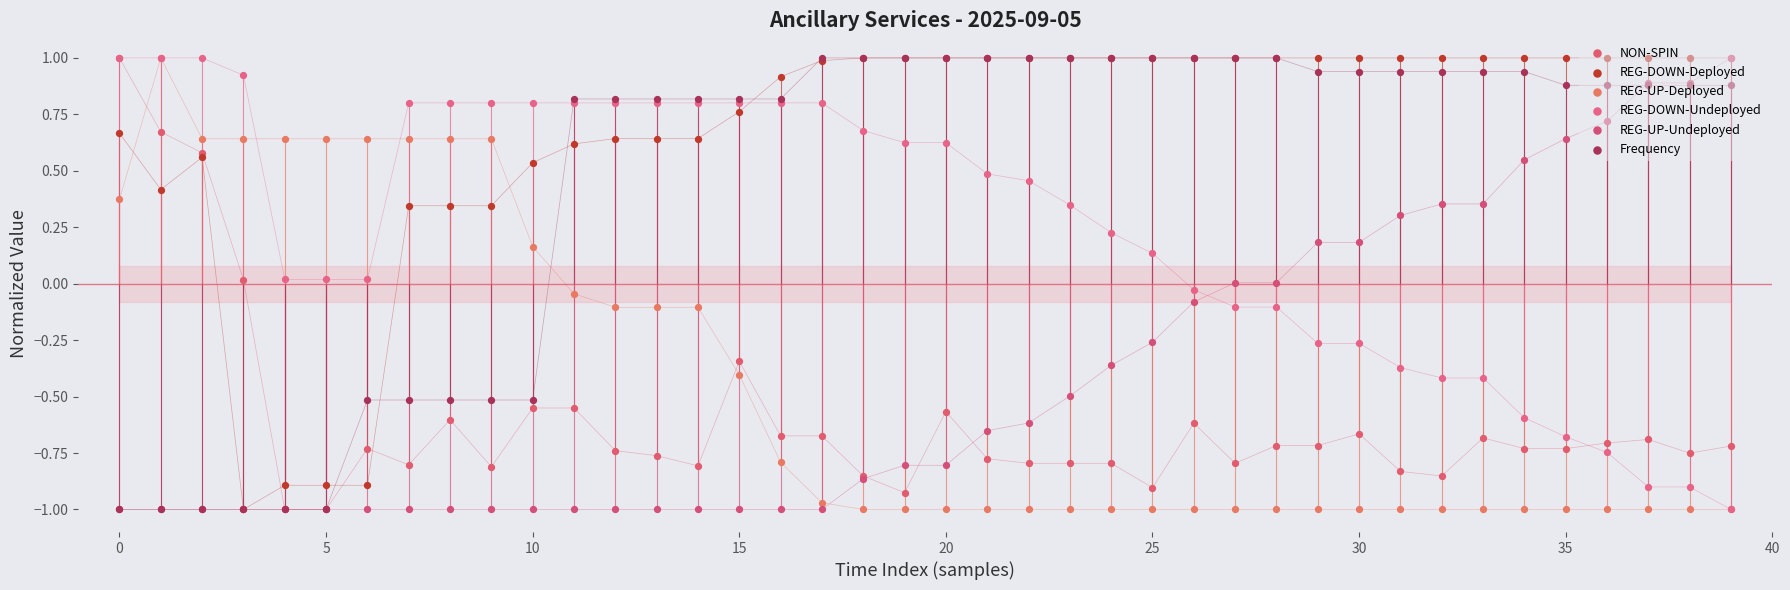

Which series reaches the maximum Y coordinate?

NON-SPIN